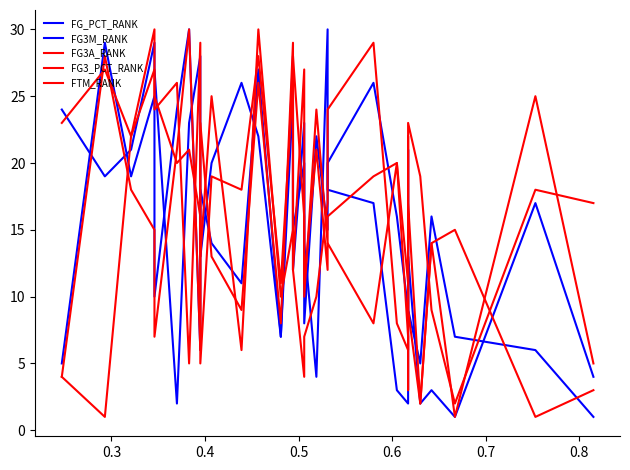

At which label does FTM_RANK first exceed 16?

0.4